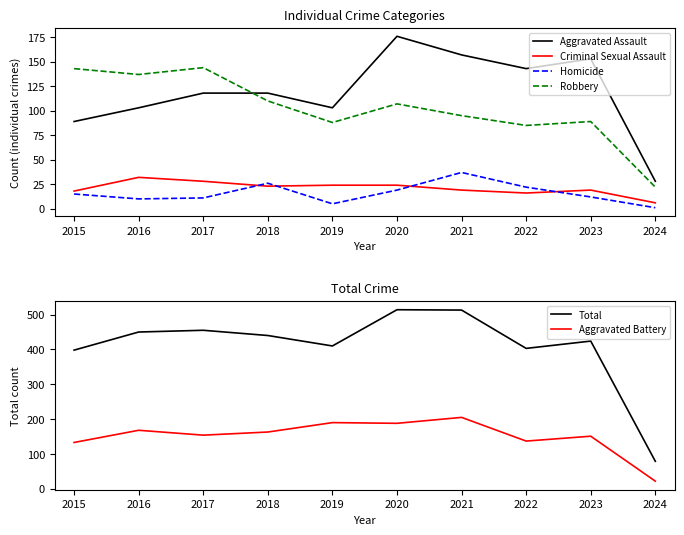

True or false: Homicide and Total intersect in this chart.

False